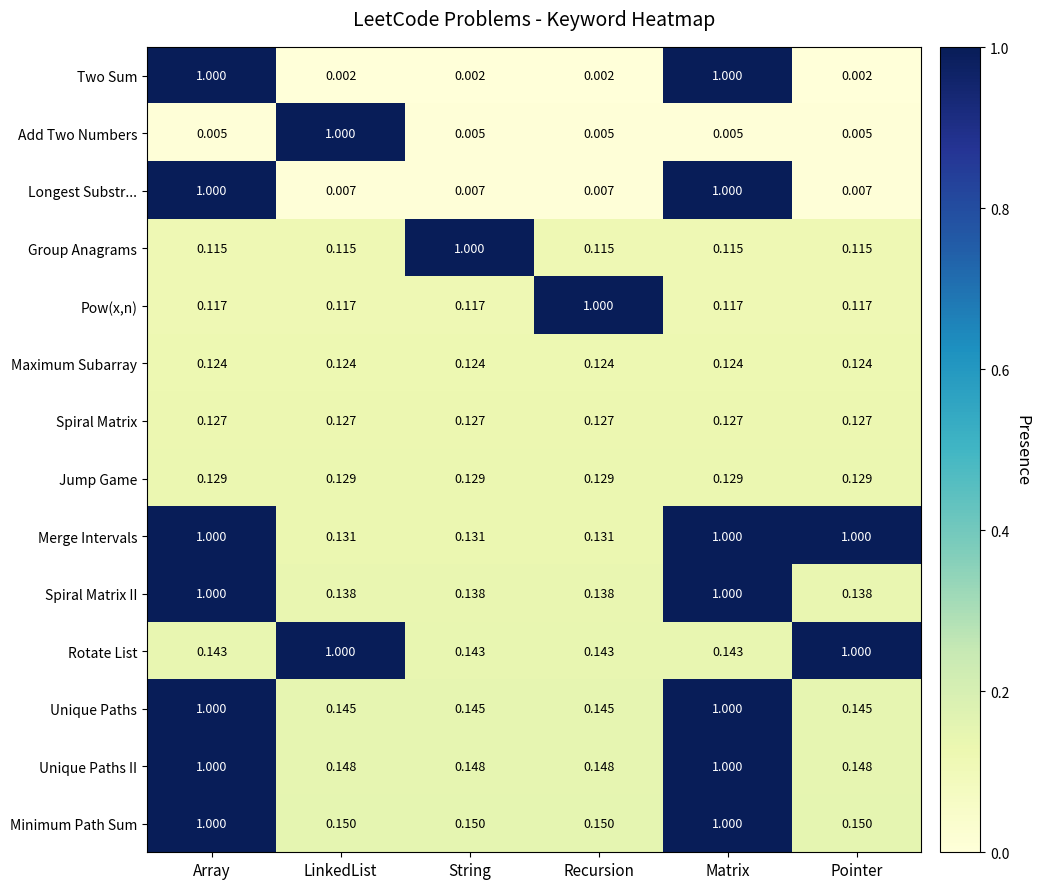

Which series has the largest total across all categories?

Merge Intervals